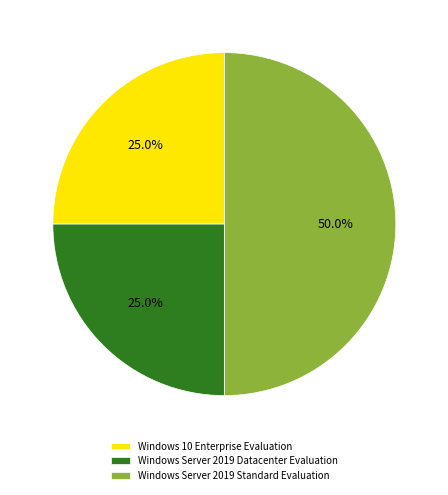

What percentage is NOT represented by Windows 10 Enterprise Evaluation?

75.0%